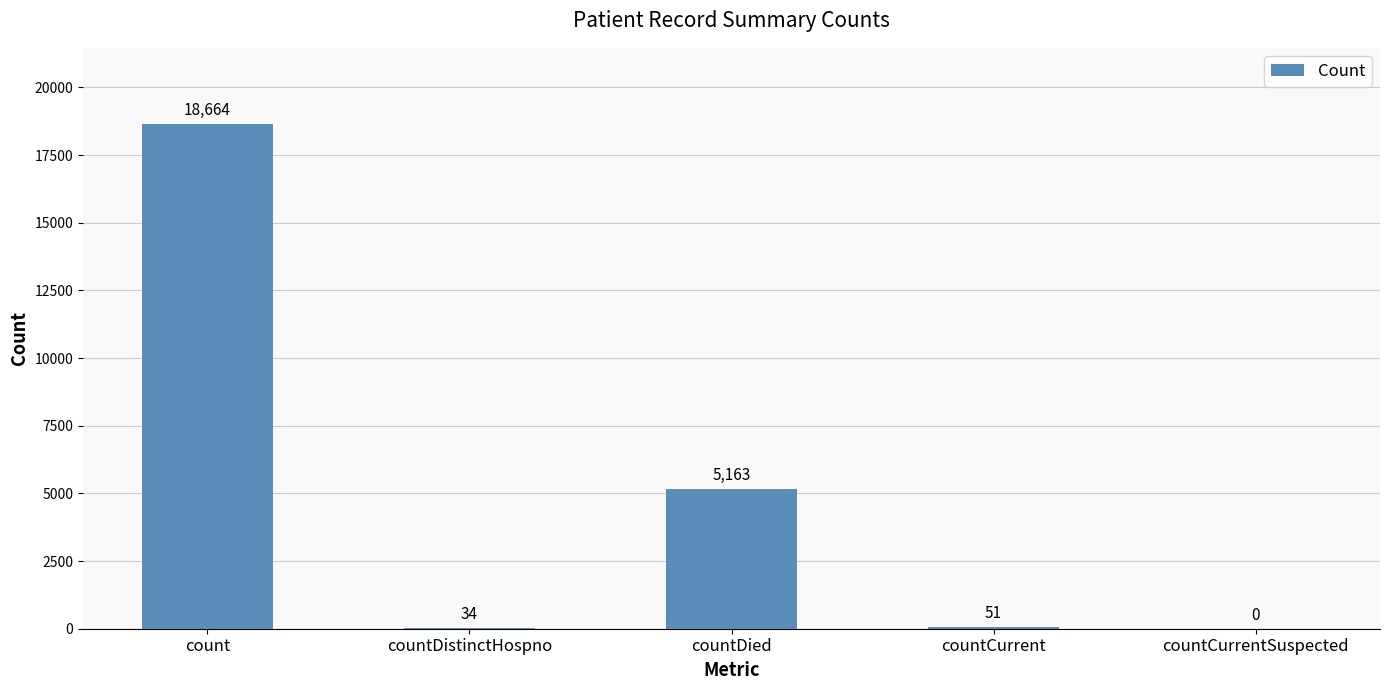

What is the average value?

4782